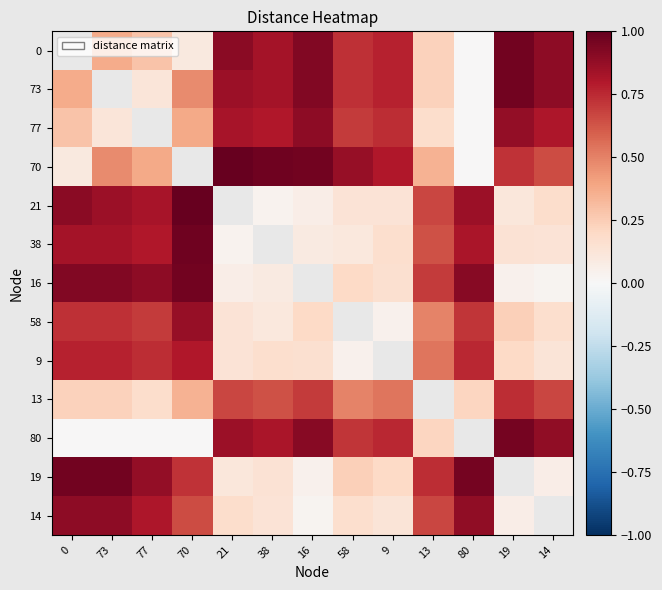

The value of 77 at 13 is 0.1. True or false?

False